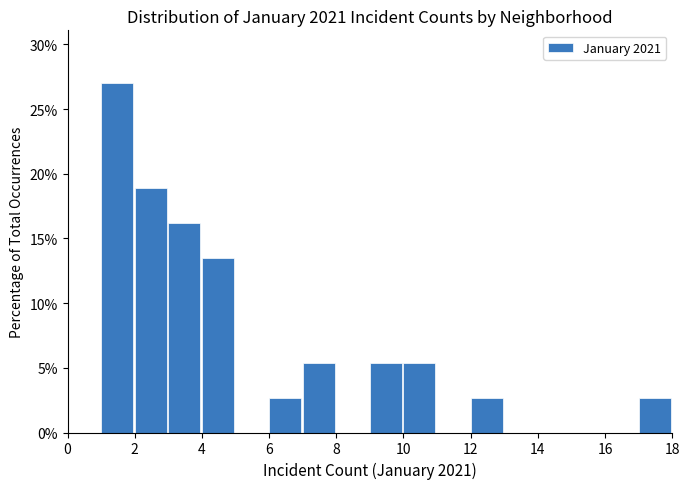

Over which range of the x-axis is the bar tallest?

1 to 2